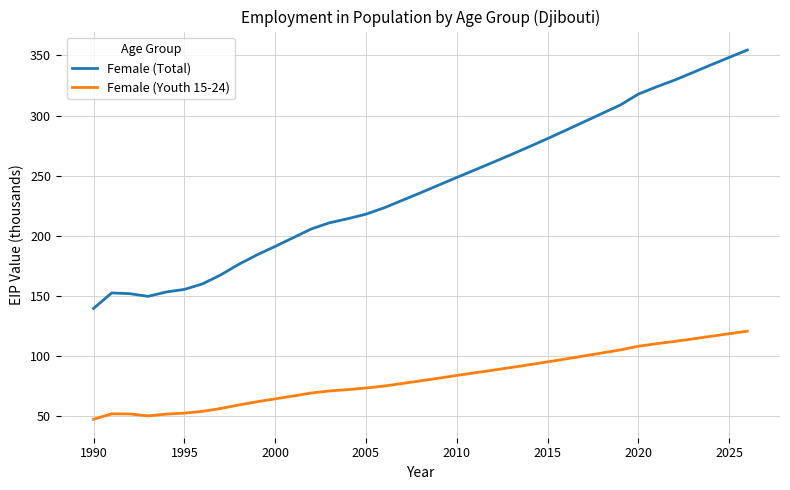

Which series has the largest total across all categories?

Female (Total)